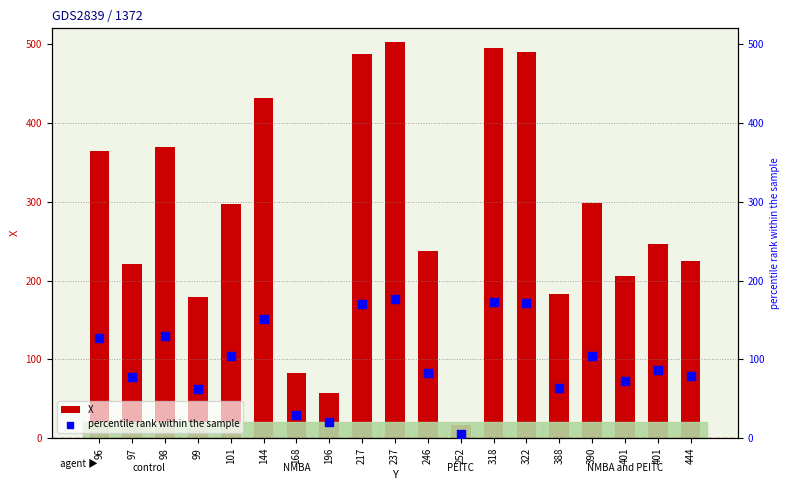

Which series has the largest total across all categories?

X